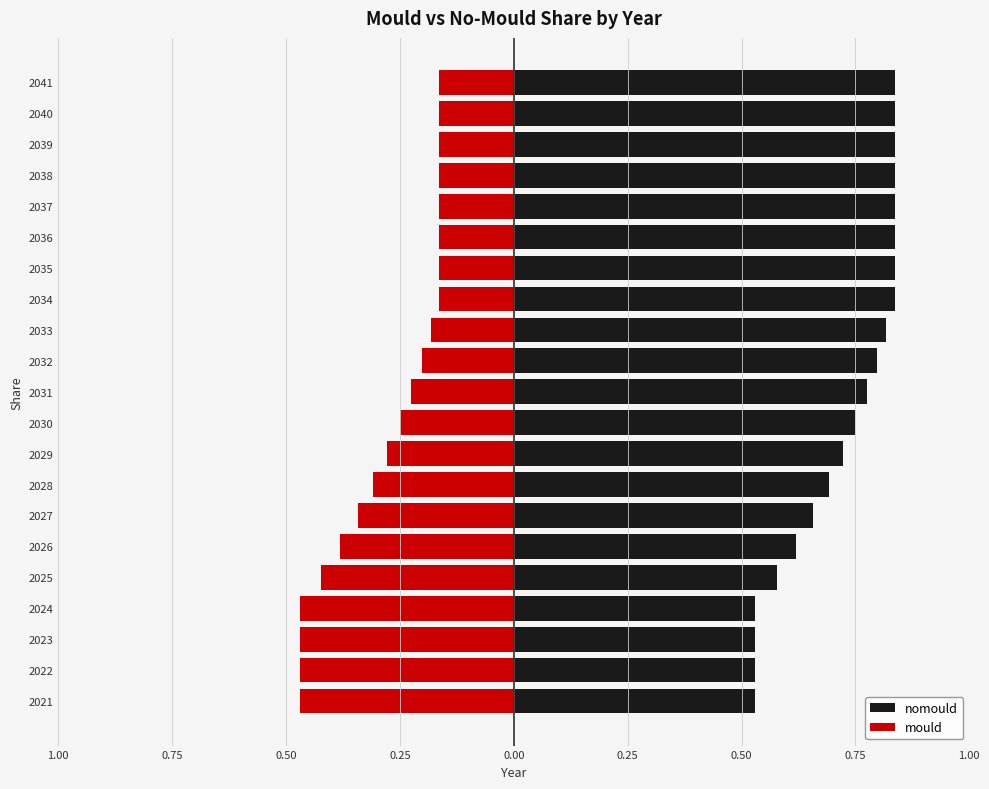

At how many categories does at least one series exceed 0?

21